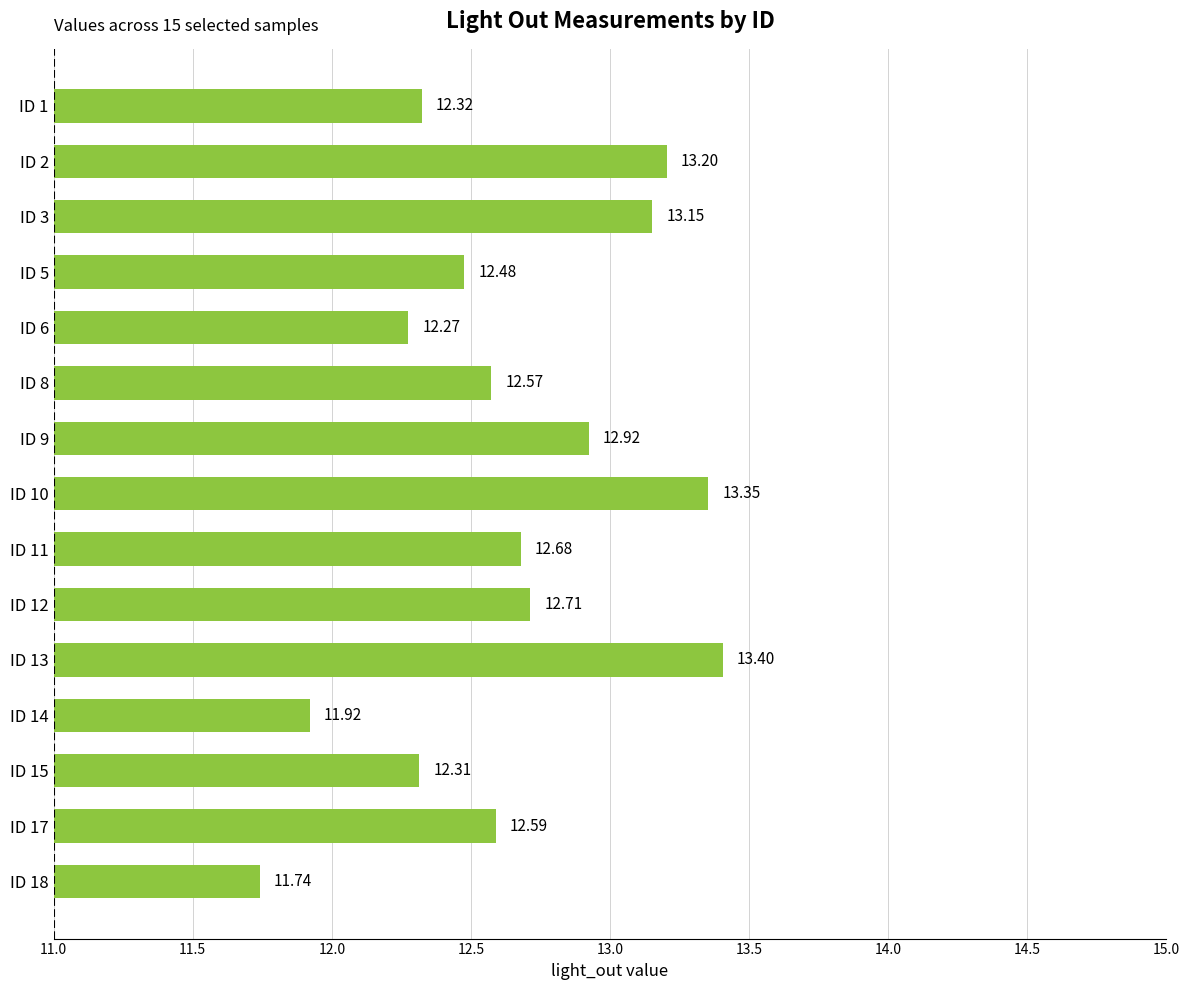

List the labels in order of value, smallest first.

ID 18, ID 14, ID 6, ID 15, ID 1, ID 5, ID 8, ID 17, ID 11, ID 12, ID 9, ID 3, ID 2, ID 10, ID 13